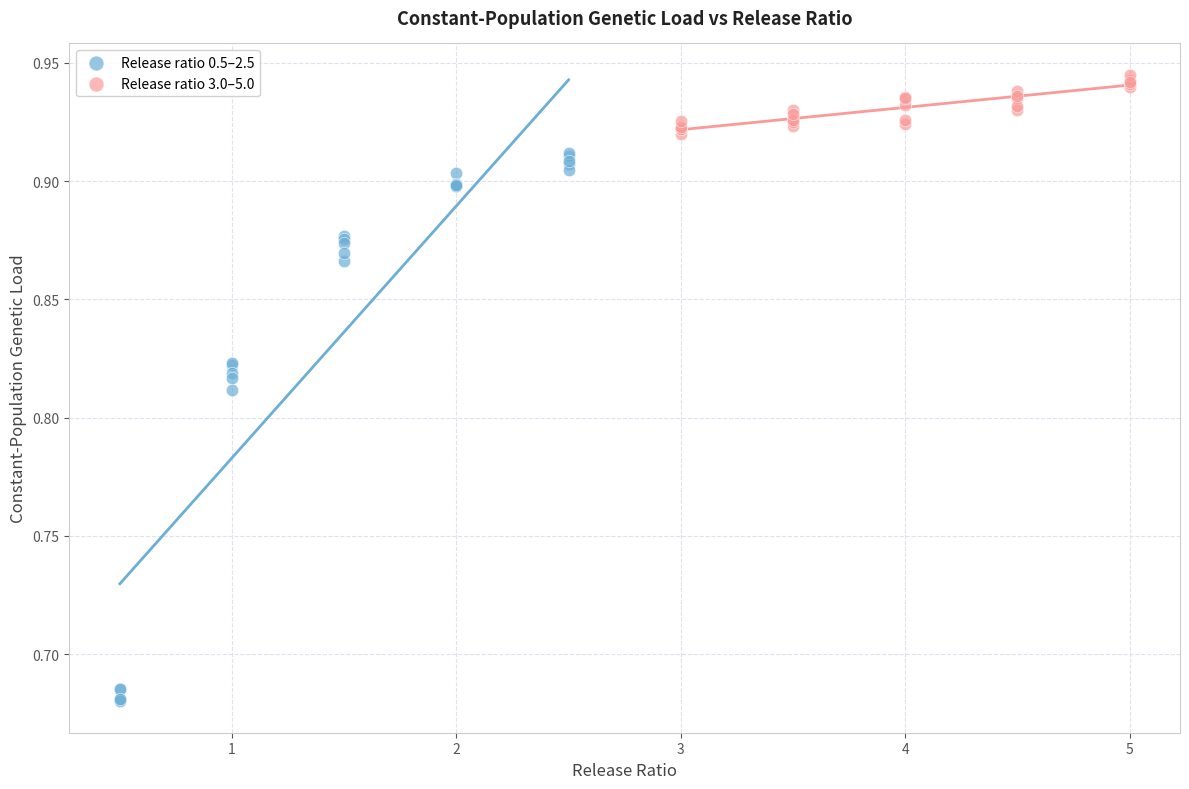

Which series reaches the maximum Y coordinate?

Release ratio 3.0–5.0